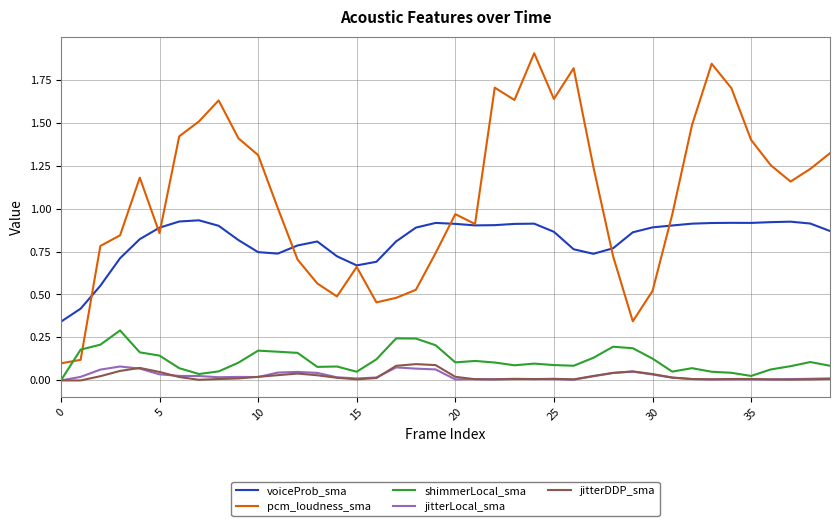

True or false: pcm_loudness_sma and jitterDDP_sma intersect in this chart.

False